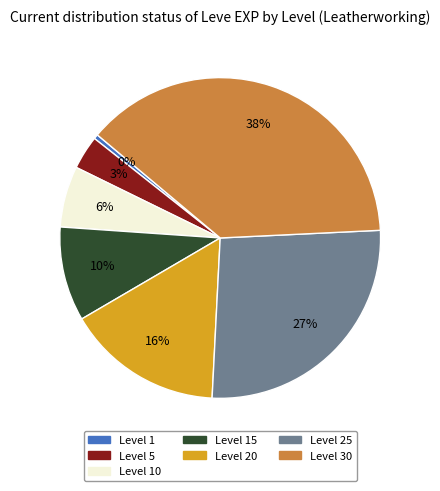

Is it true that Level 10 is 1% of the pie?

False